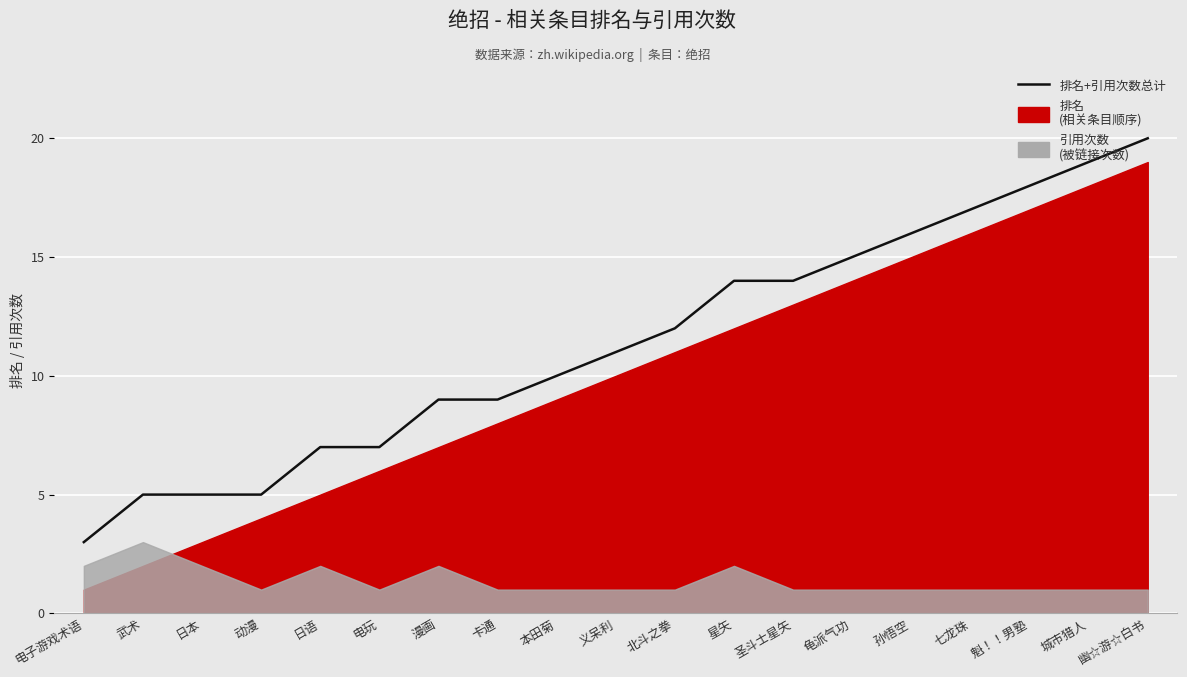

Approximately how many times larger is the value at 北斗之拳 compared to 龟派气功?

0.8